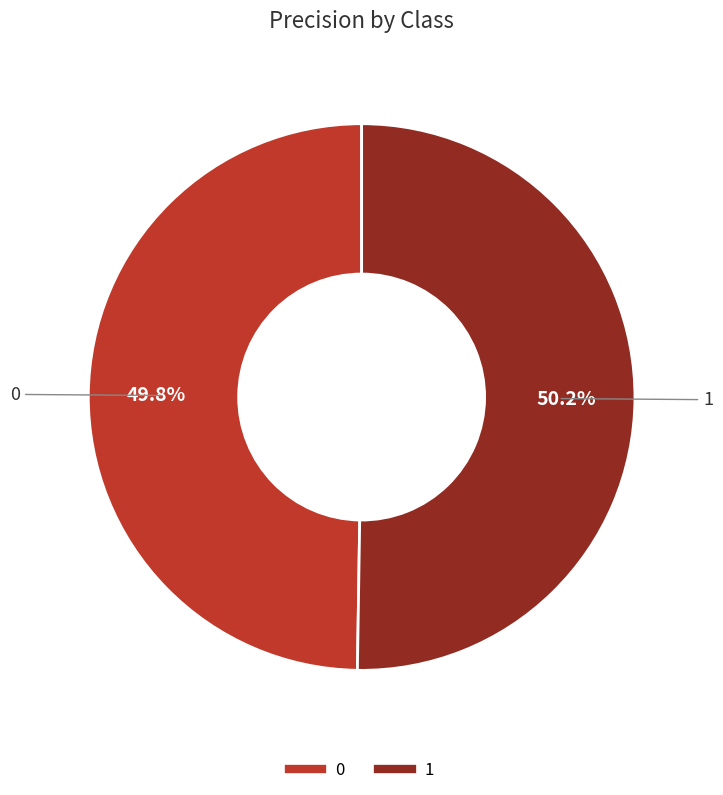

How many slices are in this pie chart?

2